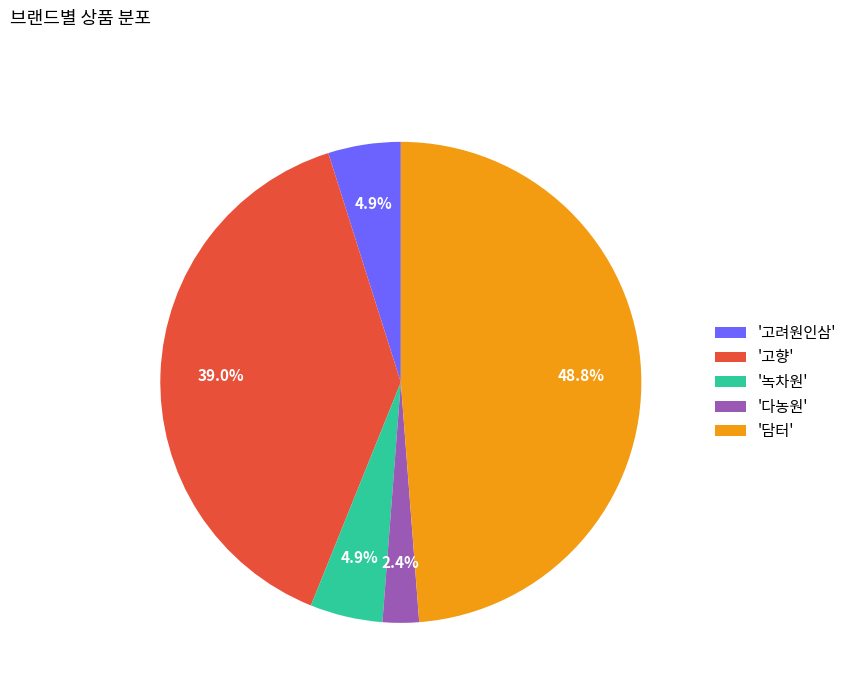

How many slices are in this pie chart?

5